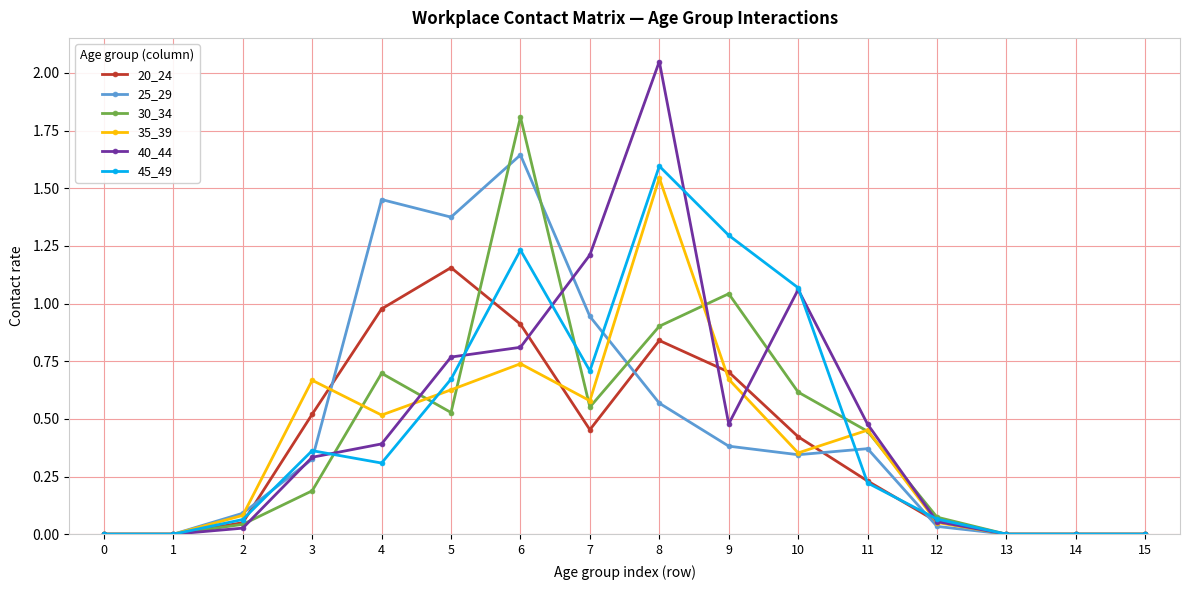

At how many categories does at least one series exceed 1?

7